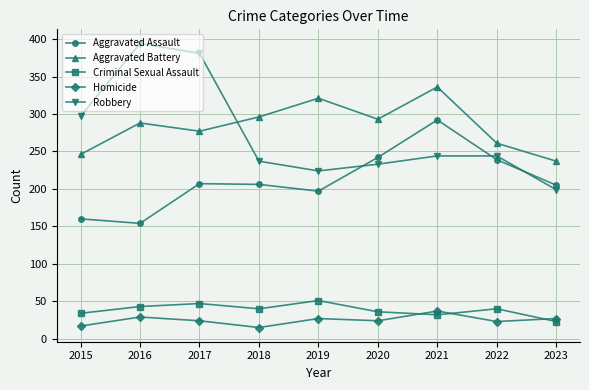

What is the sum of all Aggravated Battery values?

2555